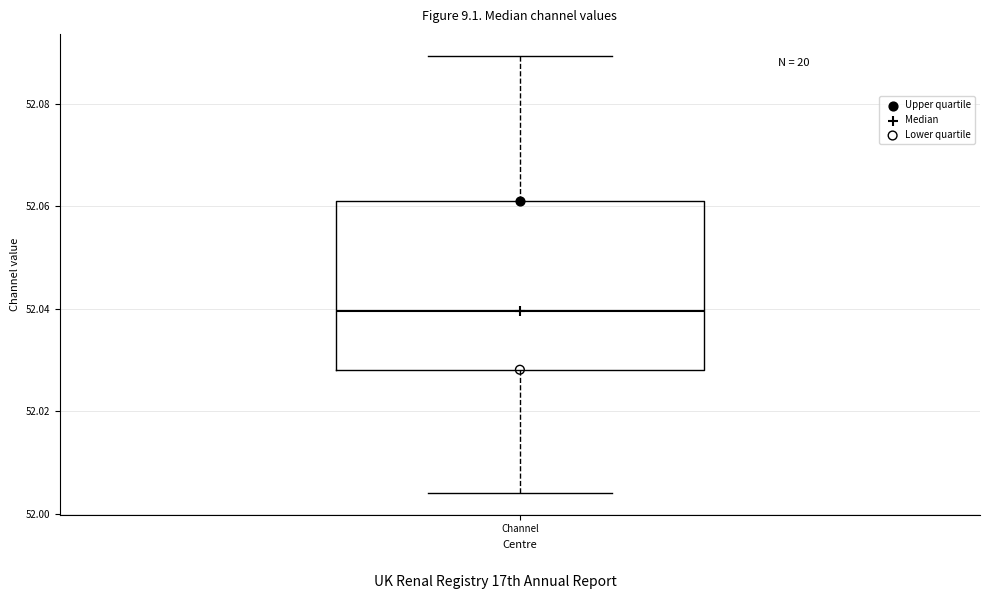

Transcribe this box plot: give where the median line is, the range the box spans, and where the two whiskers end, as read against the y-axis. The values are not printed on the chart, so give them approximately, as read against the axis.

median 52.040, box 52.028 to 52.060, whiskers 52.004 to 52.090